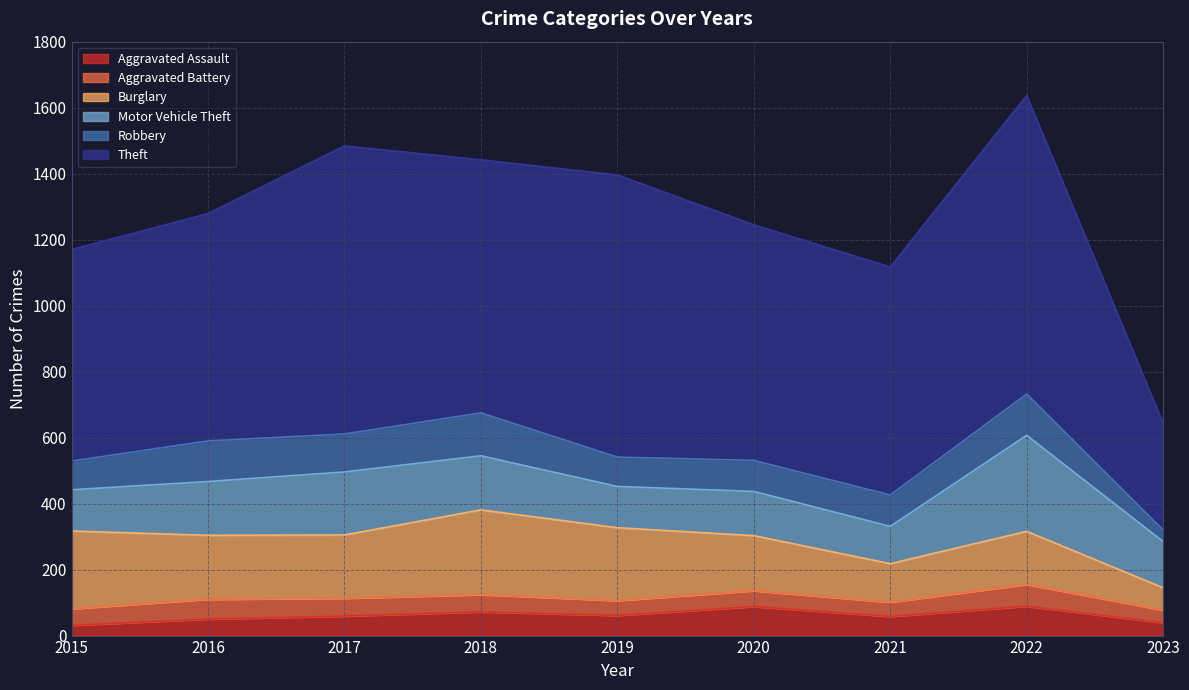

Which series has the largest range (max minus min)?

Theft